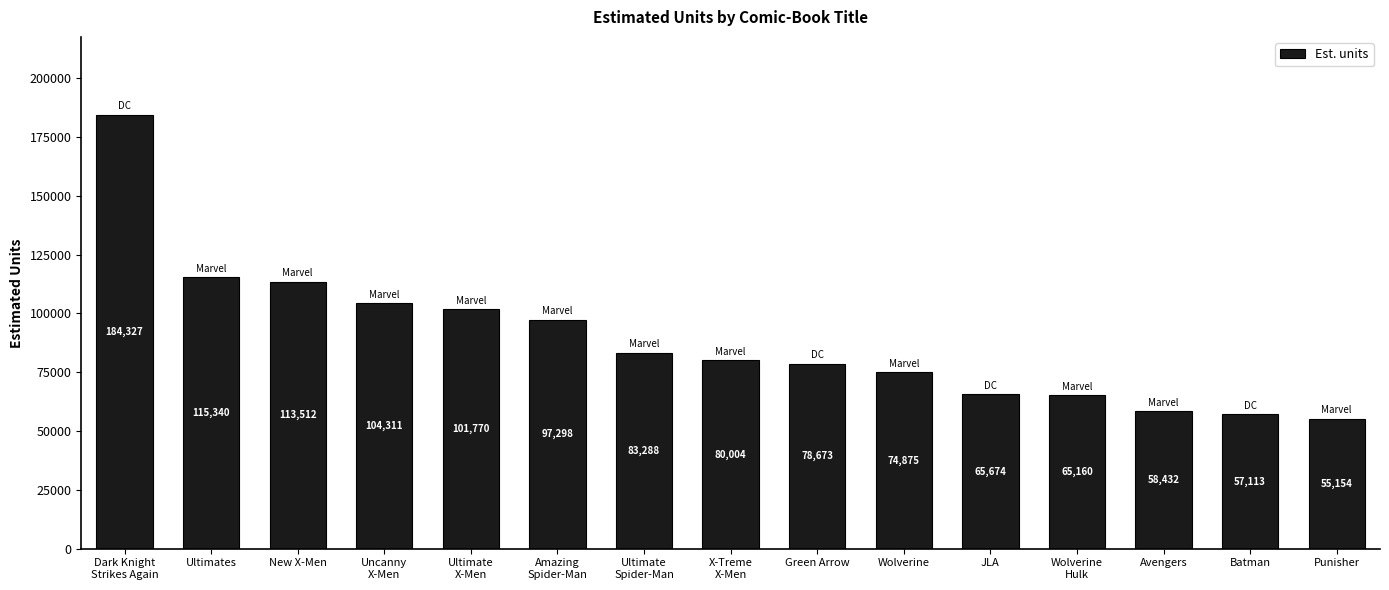

How many data points are less than 80004?

7